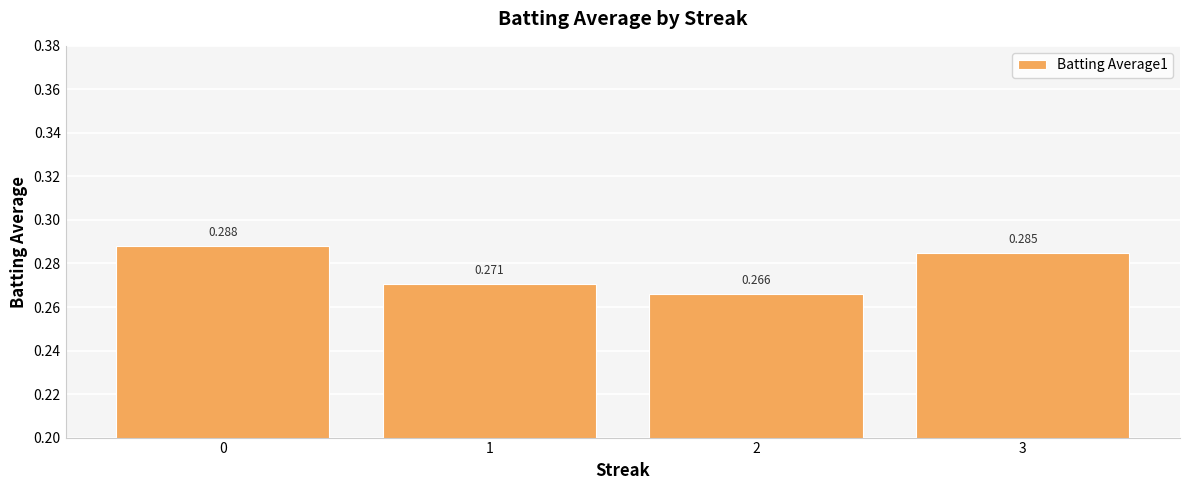

What is the value of the 2nd bar from the left?

0.3